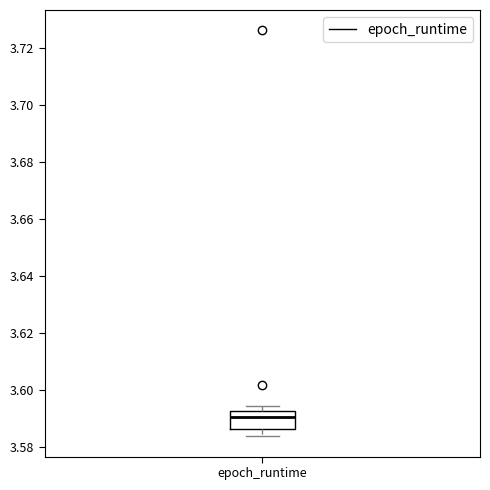

Read this box plot against the y-axis: the position of the median line, the range covered by the box, and the ends of both whiskers. The values are not printed on the chart, so give them approximately, as read against the axis.

median 3.590, box 3.586 to 3.592, whiskers 3.584 to 3.594